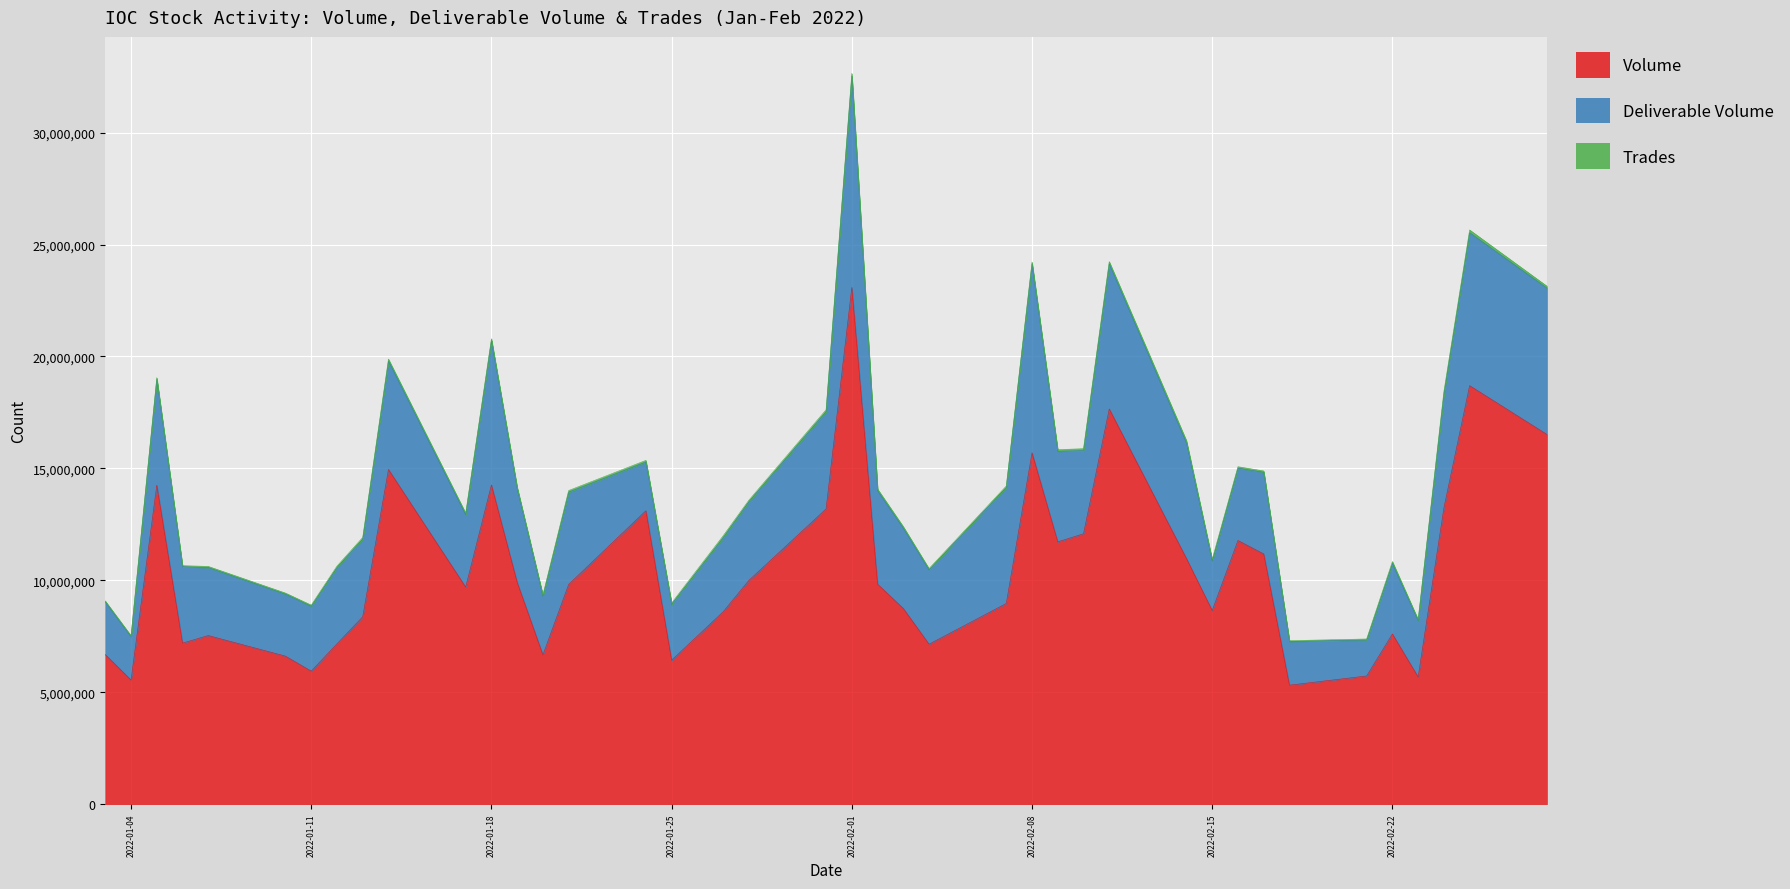

Where is Volume nearest to the value 14202061?

2022-01-05